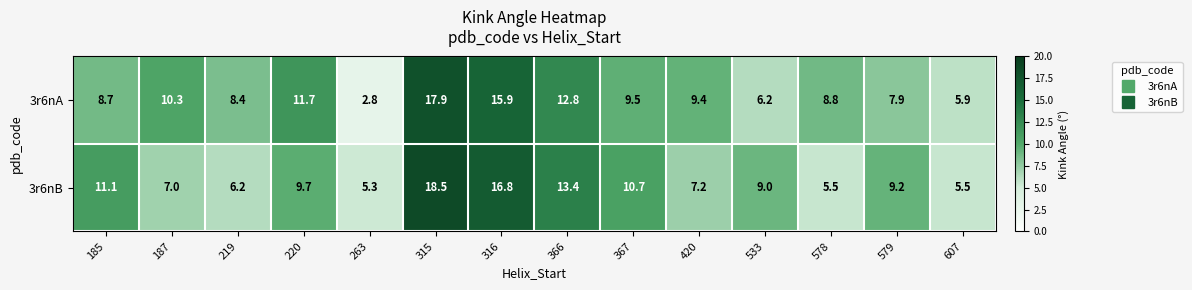

Rank the series by their maximum value, from highest to lowest.

3r6nB, 3r6nA